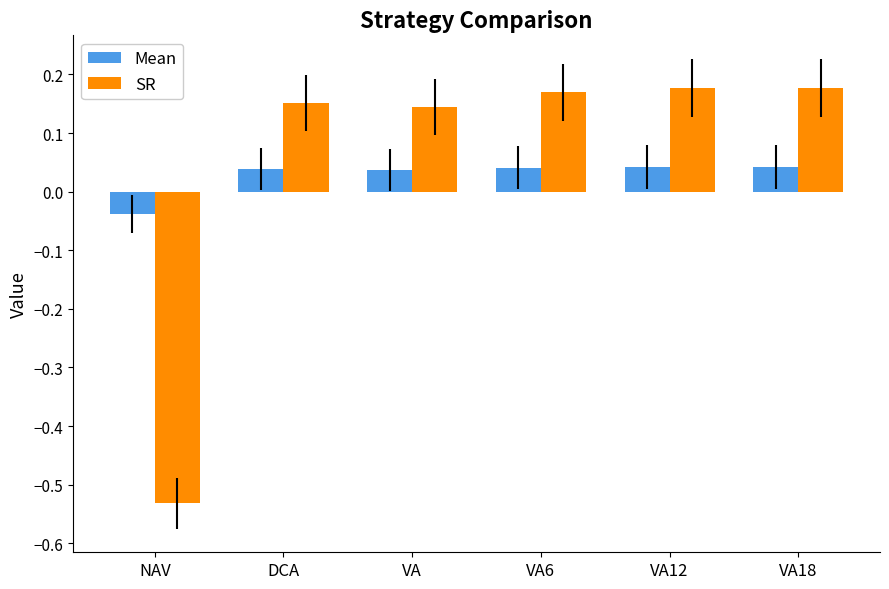

What is the sum of the SR values at VA6 and NAV?

-0.4